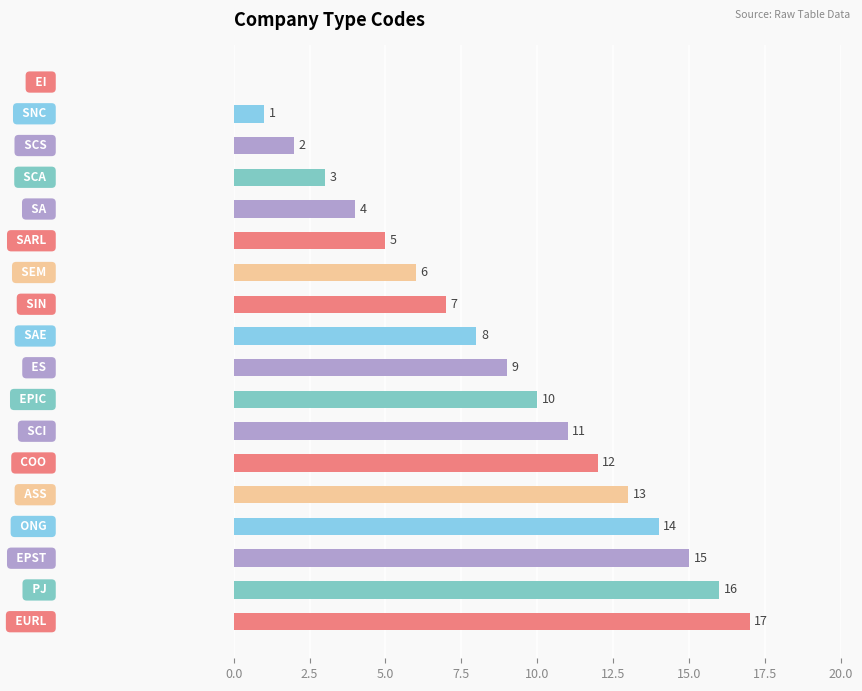

What is the sum of all values?

153